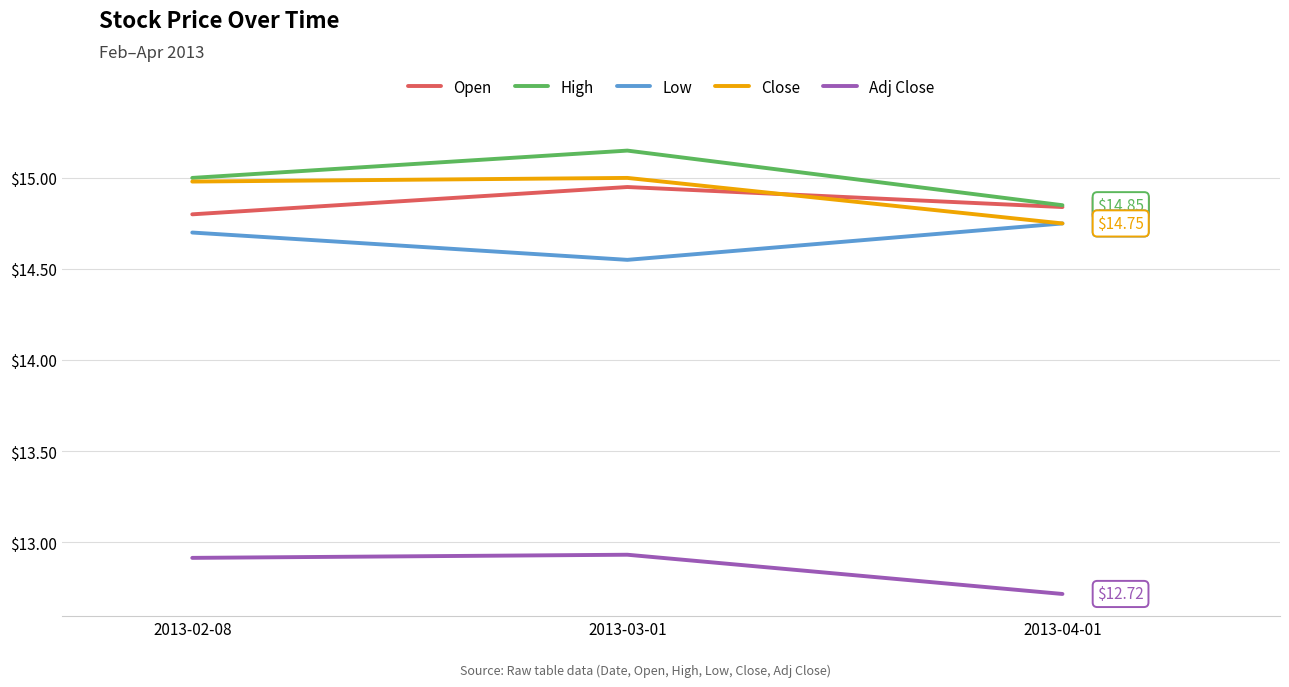

What is the spread (max minus min) of values at 2013-04-01?

2.1